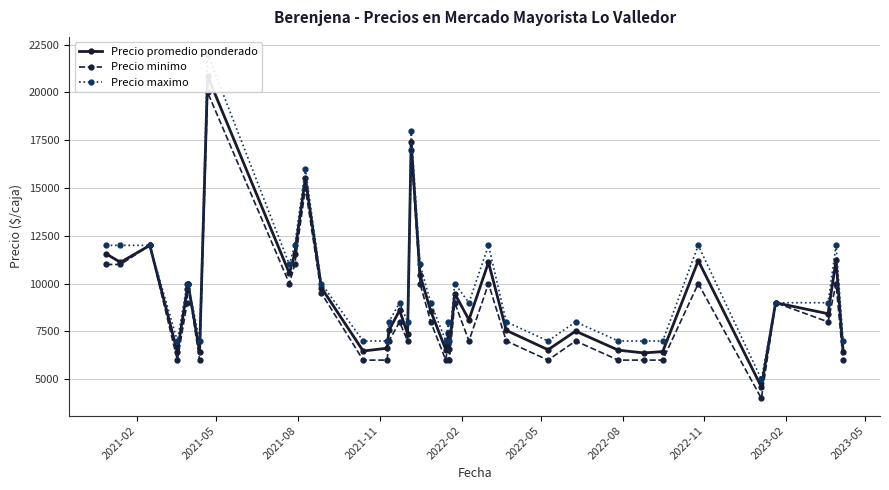

List the series in order of their overall mean, lowest first.

Precio minimo, Precio promedio ponderado, Precio maximo